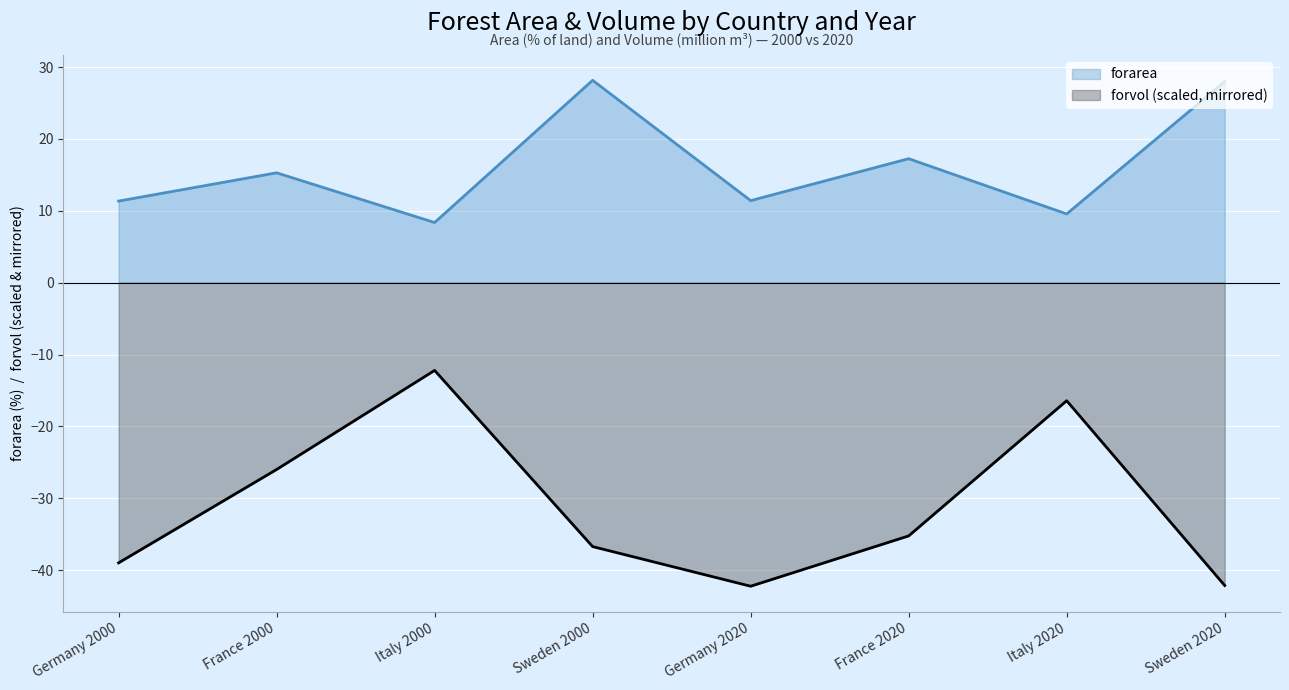

What is the sum of the forarea values at France 2000 and Germany 2000?

26.6